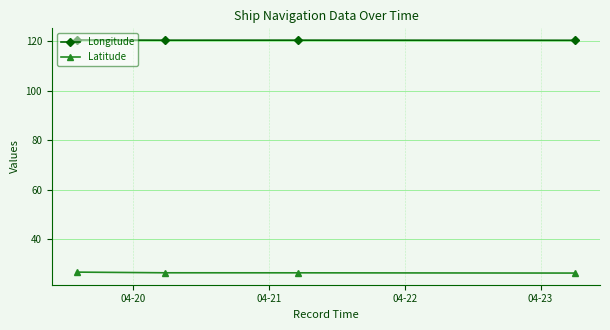

How many lines are shown in the chart?

2